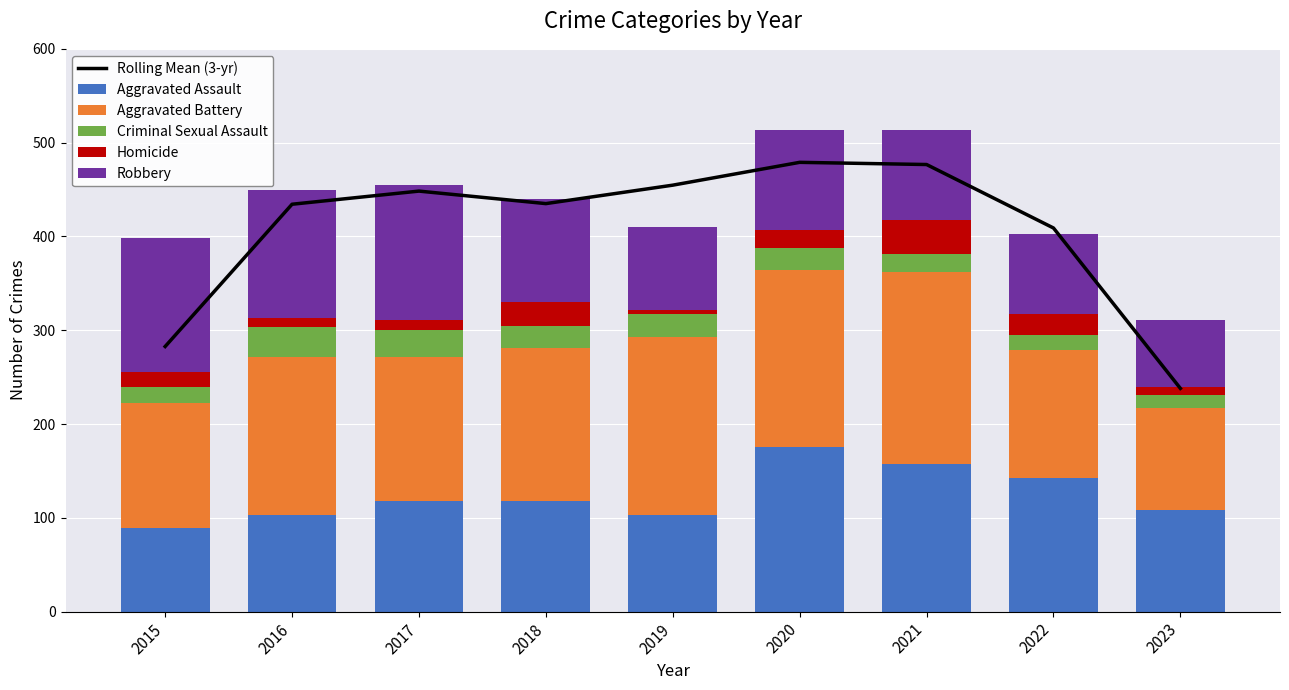

What is the difference between the Rolling Mean (3-yr) values at 2016 and 2018?

0.7